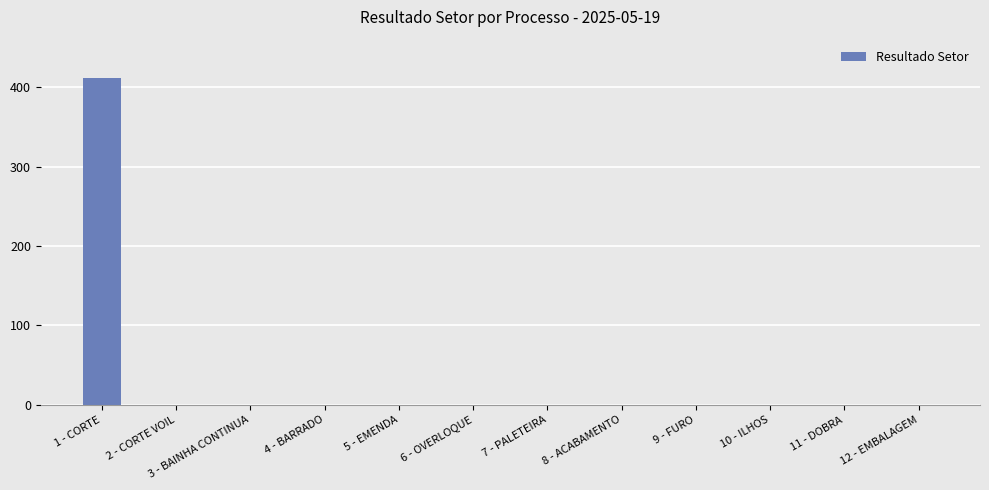

At which category does the chart reach its peak across all series?

1 - CORTE